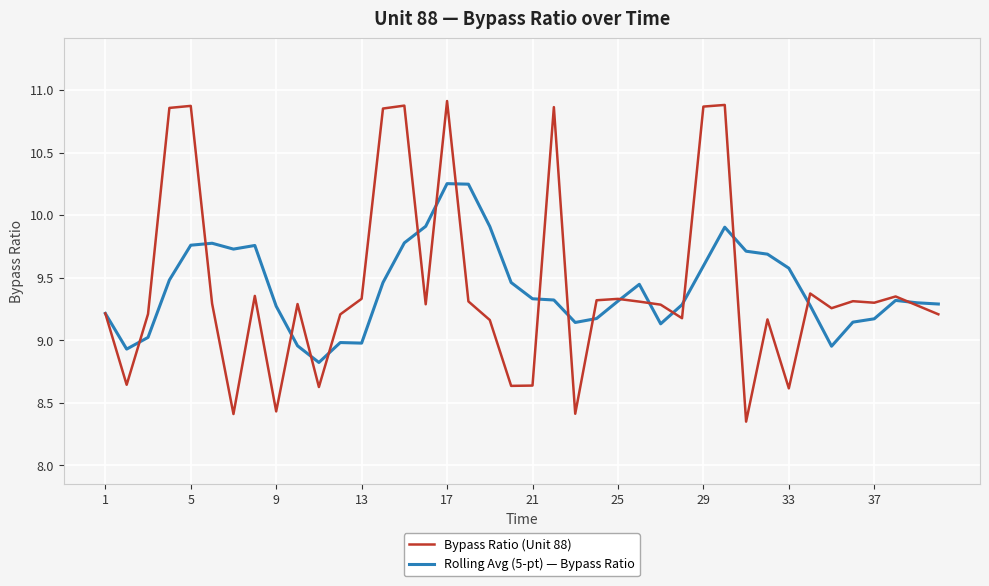

Rank the series by their maximum value, from highest to lowest.

Bypass Ratio (Unit 88), Rolling Avg (5-pt) — Bypass Ratio